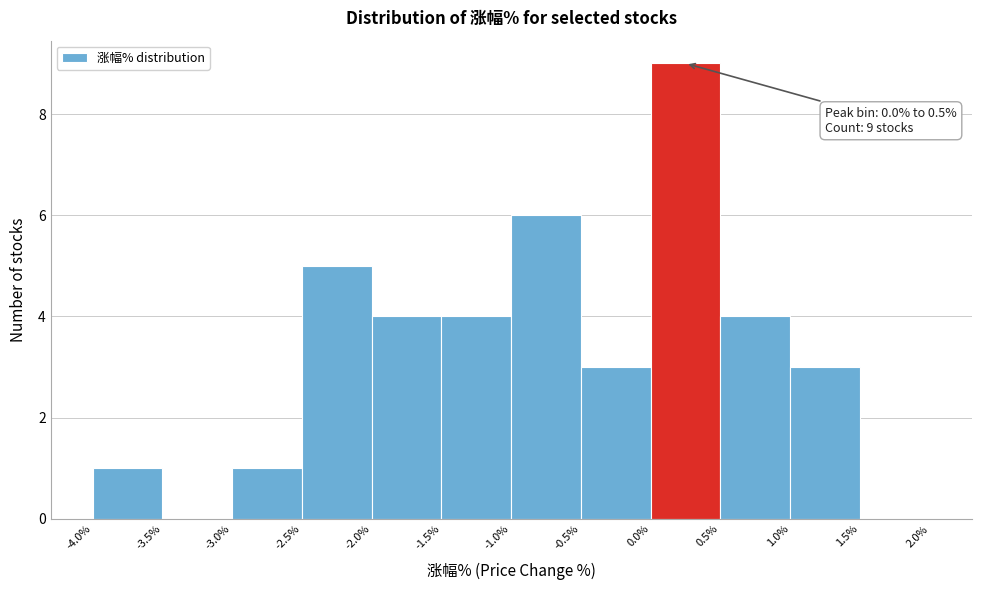

Which range on the x-axis has the tallest bar?

0.0% to 0.5%